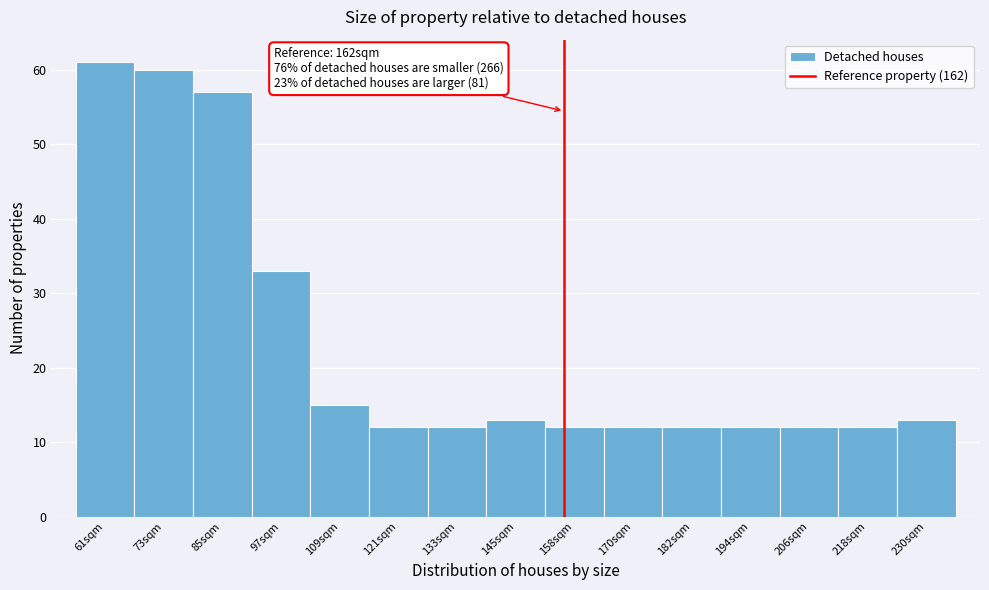

Reading left to right, extract all data points from this chart.

61	60	57	33	15	12	12	13	12	12	12	12	12	12	13